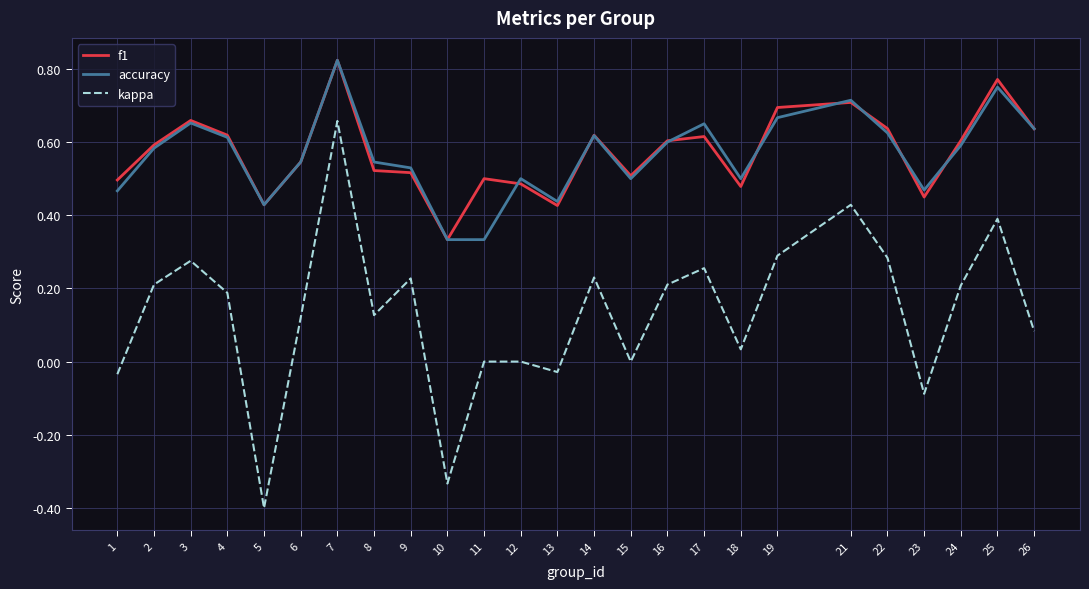

Between 14 and 23, which series saw the biggest shift?

kappa